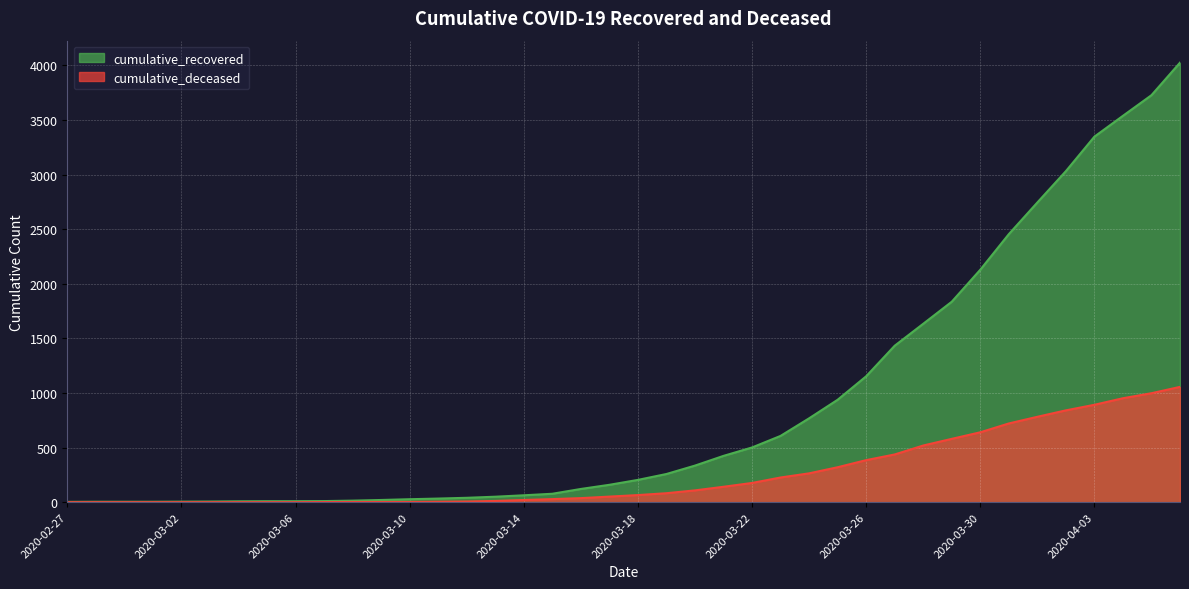

Is the value of cumulative_deceased at 2020-03-18 greater than the value of cumulative_recovered at 2020-03-07?

Yes